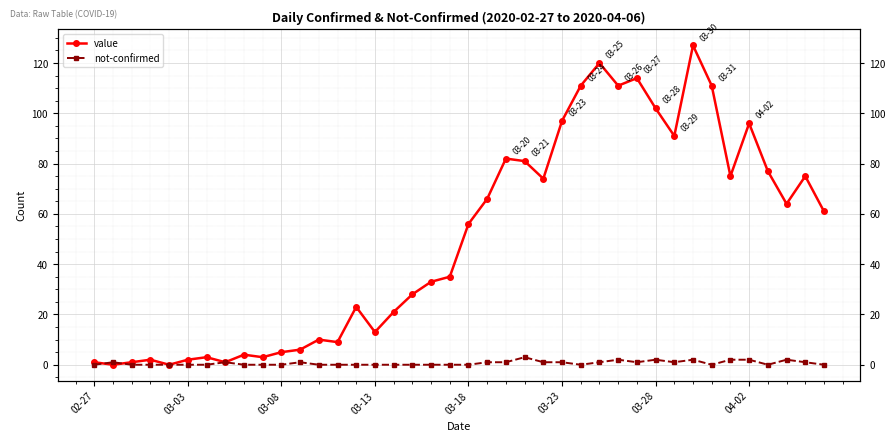

Rank the series at 16 from highest to lowest value.

value, not-confirmed